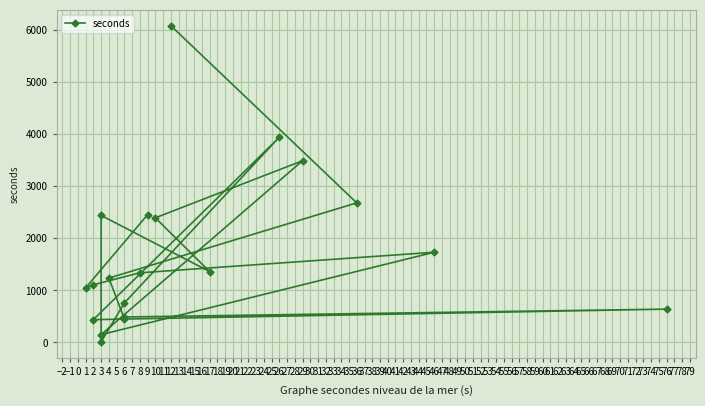

What is the smallest value displayed?

10